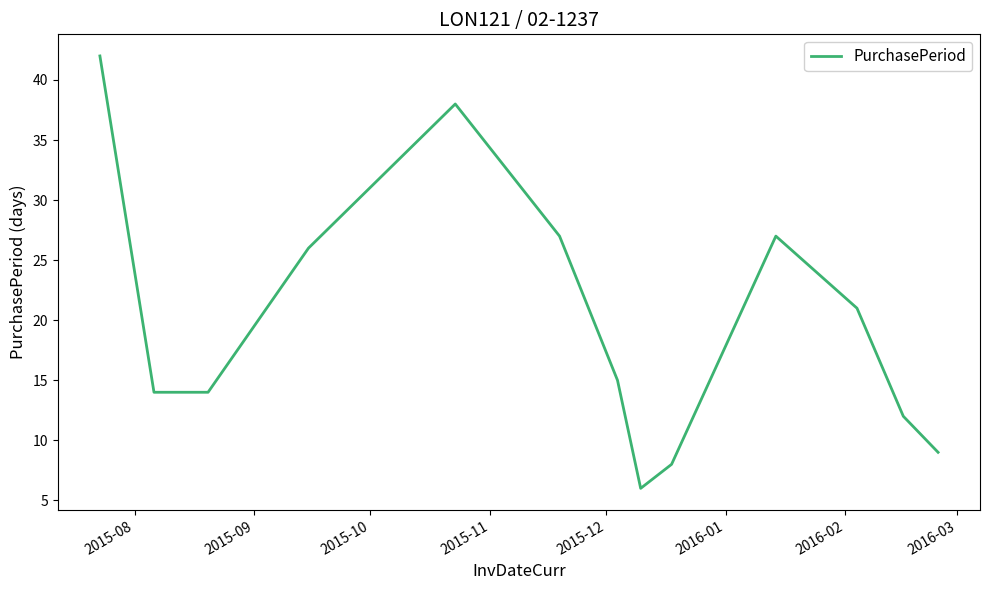

What is the greatest value displayed?

42